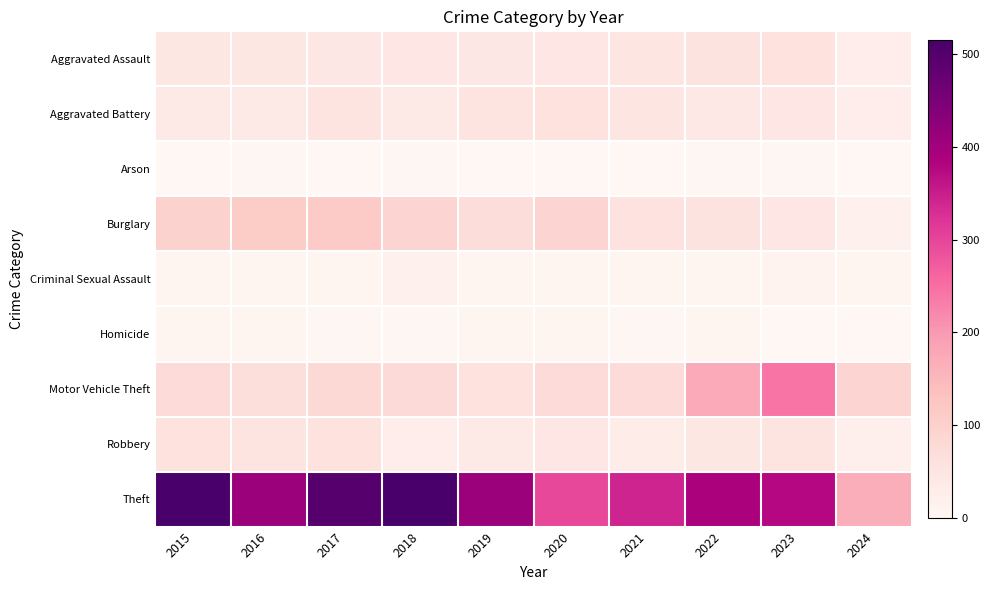

Reading left to right, what are all the values shown in this chart?

Aggravated Assault: 2015=46	2016=46	2017=44	2018=48	2019=44	2020=48	2021=50	2022=55	2023=59	2024=28
Aggravated Battery: 2015=38	2016=37	2017=54	2018=39	2019=51	2020=59	2021=49	2022=42	2023=47	2024=27
Arson: 2015=1	2016=4	2017=2	2018=3	2019=0	2020=2	2021=1	2022=3	2023=4	2024=1
Burglary: 2015=98	2016=112	2017=114	2018=92	2019=72	2020=92	2021=57	2022=56	2023=47	2024=17
Criminal Sexual Assault: 2015=7	2016=7	2017=7	2018=18	2019=7	2020=5	2021=9	2022=5	2023=12	2024=7
Homicide: 2015=6	2016=5	2017=4	2018=3	2019=5	2020=10	2021=4	2022=9	2023=2	2024=0
Motor Vehicle Theft: 2015=75	2016=67	2017=82	2018=78	2019=60	2020=75	2021=75	2022=175	2023=243	2024=91
Robbery: 2015=59	2016=54	2017=60	2018=27	2019=38	2020=48	2021=32	2022=46	2023=53	2024=22
Theft: 2015=515	2016=409	2017=497	2018=515	2019=409	2020=296	2021=341	2022=388	2023=378	2024=167